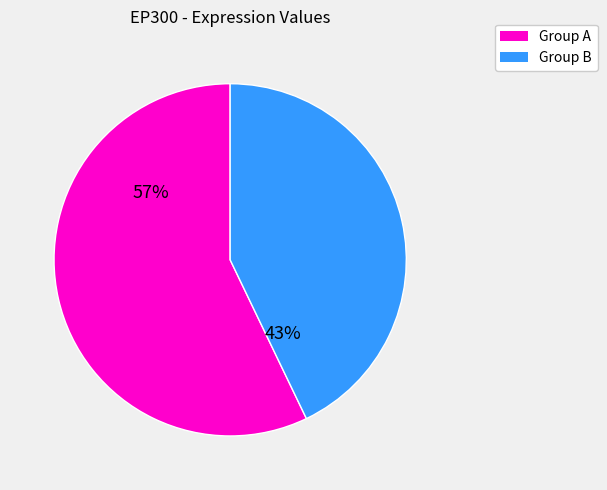

To the nearest percent, what is the average slice percentage?

50%